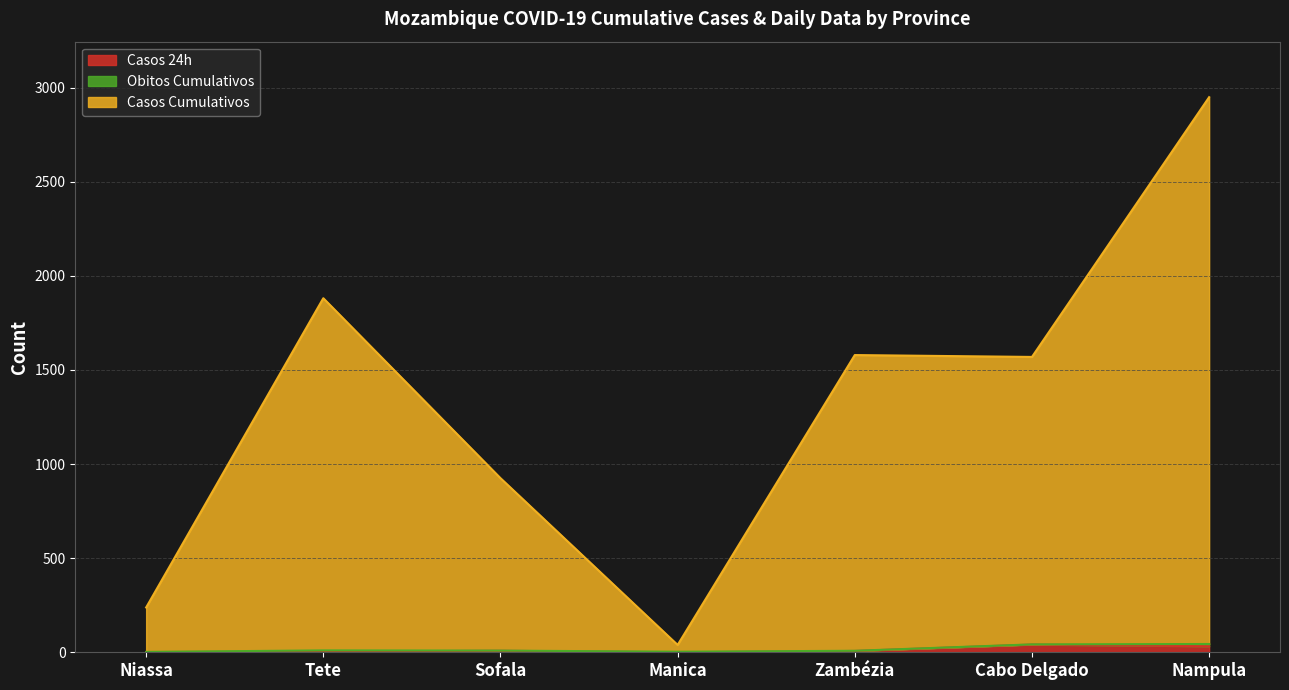

What is the minimum value for Casos Cumulativos?

39